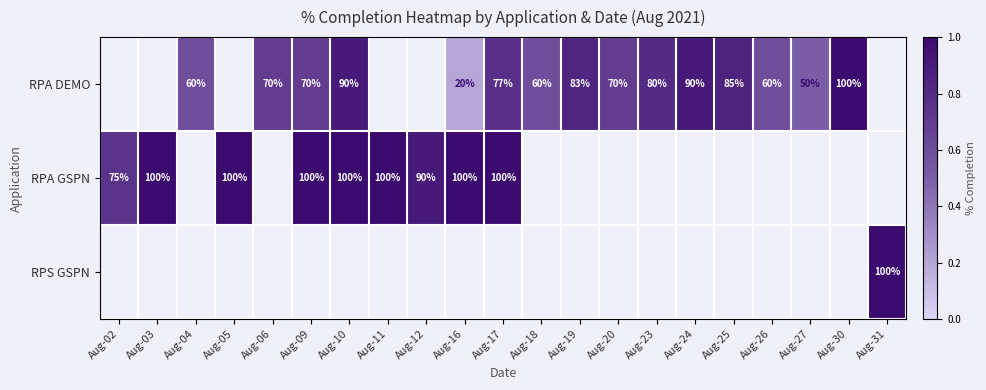

What is the sum of the RPA DEMO values at Aug-04 and Aug-19?

143.0